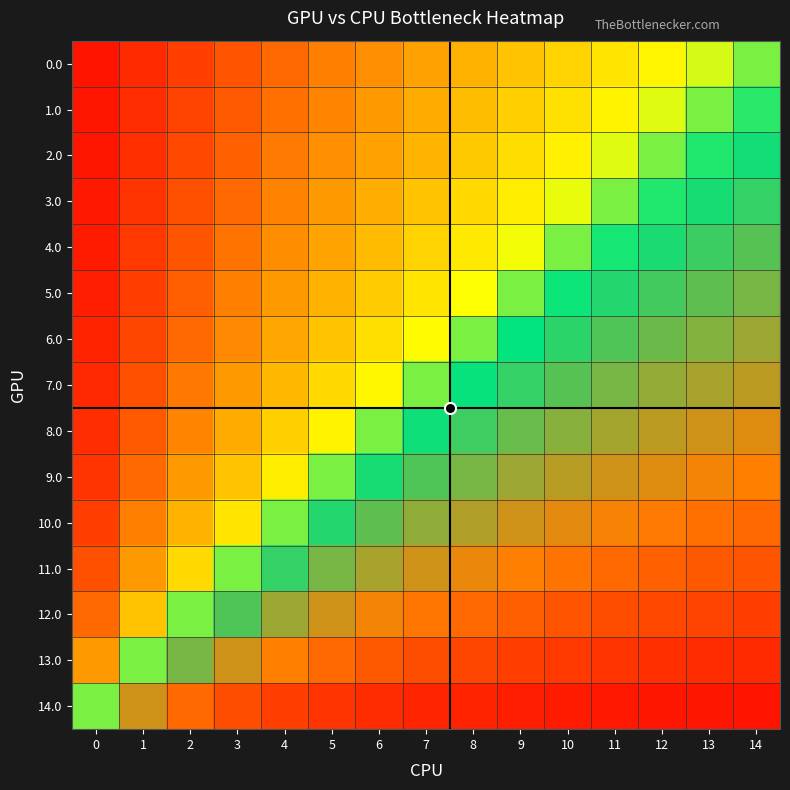

Reading left to right, list all the values displayed in this chart.

0.0: 0=-0.9	1=-0.9	2=-0.8	3=-0.7	4=-0.7	5=-0.6	6=-0.5	7=-0.5	8=-0.4	9=-0.3	10=-0.3	11=-0.2	12=-0.1	13=-0.1	14=0.0
1.0: 0=-0.9	1=-0.9	2=-0.8	3=-0.7	4=-0.6	5=-0.6	6=-0.5	7=-0.4	8=-0.4	9=-0.3	10=-0.2	11=-0.1	12=-0.1	13=0.0	14=0.1
2.0: 0=-0.9	1=-0.8	2=-0.8	3=-0.7	4=-0.6	5=-0.5	6=-0.5	7=-0.4	8=-0.3	9=-0.2	10=-0.2	11=-0.1	12=0.0	13=0.1	14=0.1
3.0: 0=-0.9	1=-0.8	2=-0.8	3=-0.7	4=-0.6	5=-0.5	6=-0.4	7=-0.3	8=-0.2	9=-0.2	10=-0.1	11=0.0	12=0.1	13=0.1	14=0.2
4.0: 0=-0.9	1=-0.8	2=-0.7	3=-0.6	4=-0.5	5=-0.5	6=-0.4	7=-0.3	8=-0.2	9=-0.1	10=0.0	11=0.1	12=0.2	13=0.2	14=0.3
5.0: 0=-0.9	1=-0.8	2=-0.7	3=-0.6	4=-0.5	5=-0.4	6=-0.3	7=-0.2	8=-0.1	9=0.0	10=0.1	11=0.2	12=0.2	13=0.3	14=0.3
6.0: 0=-0.9	1=-0.8	2=-0.7	3=-0.6	4=-0.4	5=-0.3	6=-0.2	7=-0.1	8=0.0	9=0.1	10=0.2	11=0.2	12=0.3	13=0.4	14=0.4
7.0: 0=-0.9	1=-0.8	2=-0.6	3=-0.5	4=-0.4	5=-0.3	6=-0.1	7=0.0	8=0.1	9=0.2	10=0.3	11=0.3	12=0.4	13=0.4	14=0.5
8.0: 0=-0.9	1=-0.7	2=-0.6	3=-0.4	4=-0.3	5=-0.1	6=0.0	7=0.1	8=0.2	9=0.3	10=0.4	11=0.4	12=0.5	13=0.5	14=0.5
9.0: 0=-0.8	1=-0.7	2=-0.5	3=-0.3	4=-0.2	5=0.0	6=0.1	7=0.3	8=0.3	9=0.4	10=0.5	11=0.5	12=0.5	13=0.6	14=0.6
10.0: 0=-0.8	1=-0.6	2=-0.4	3=-0.2	4=0.0	5=0.2	6=0.3	7=0.4	8=0.4	9=0.5	10=0.5	11=0.6	12=0.6	13=0.6	14=0.7
11.0: 0=-0.8	1=-0.5	2=-0.3	3=0.0	4=0.2	5=0.3	6=0.4	7=0.5	8=0.6	9=0.6	10=0.6	11=0.7	12=0.7	13=0.7	14=0.7
12.0: 0=-0.7	1=-0.3	2=0.0	3=0.3	4=0.4	5=0.5	6=0.6	7=0.6	8=0.7	9=0.7	10=0.7	11=0.8	12=0.8	13=0.8	14=0.8
13.0: 0=-0.5	1=0.0	2=0.3	3=0.5	4=0.6	5=0.7	6=0.7	7=0.8	8=0.8	9=0.8	10=0.8	11=0.8	12=0.8	13=0.9	14=0.9
14.0: 0=0.0	1=0.5	2=0.7	3=0.8	4=0.8	5=0.8	6=0.9	7=0.9	8=0.9	9=0.9	10=0.9	11=0.9	12=0.9	13=0.9	14=0.9